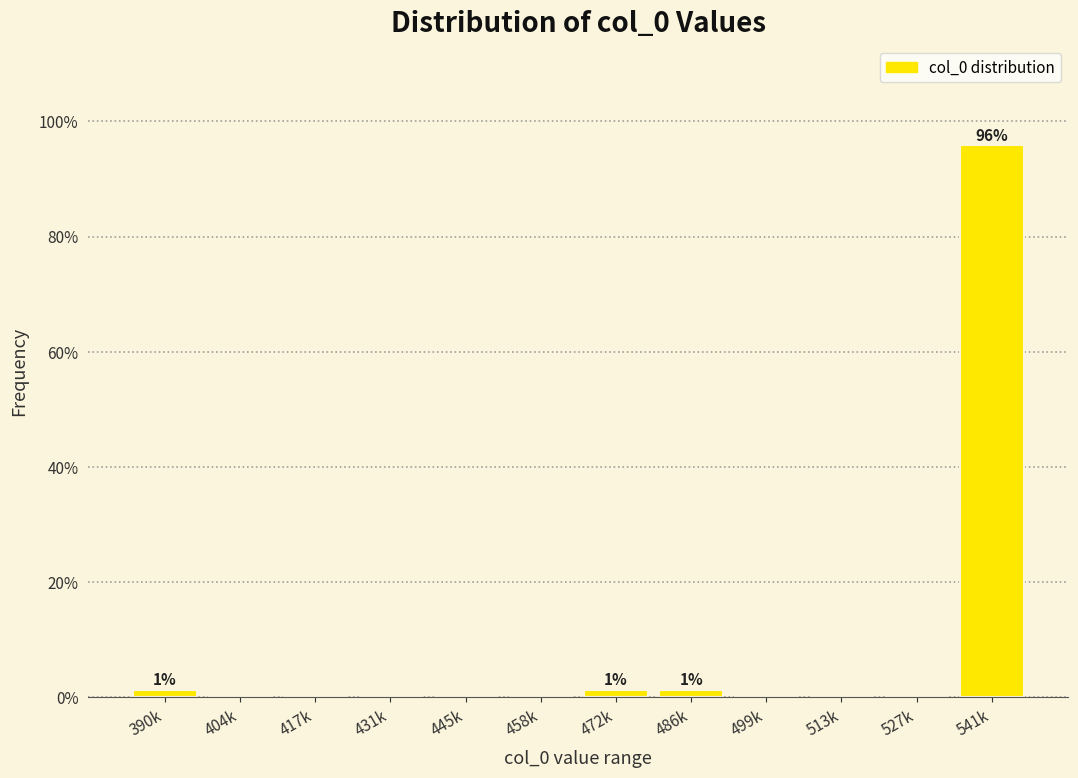

Reading right to left, what are all the values shown in this chart?

541k=95.9	527k=0.0	513k=0.0	499k=0.0	486k=1.4	472k=1.4	458k=0.0	445k=0.0	431k=0.0	417k=0.0	404k=0.0	390k=1.4